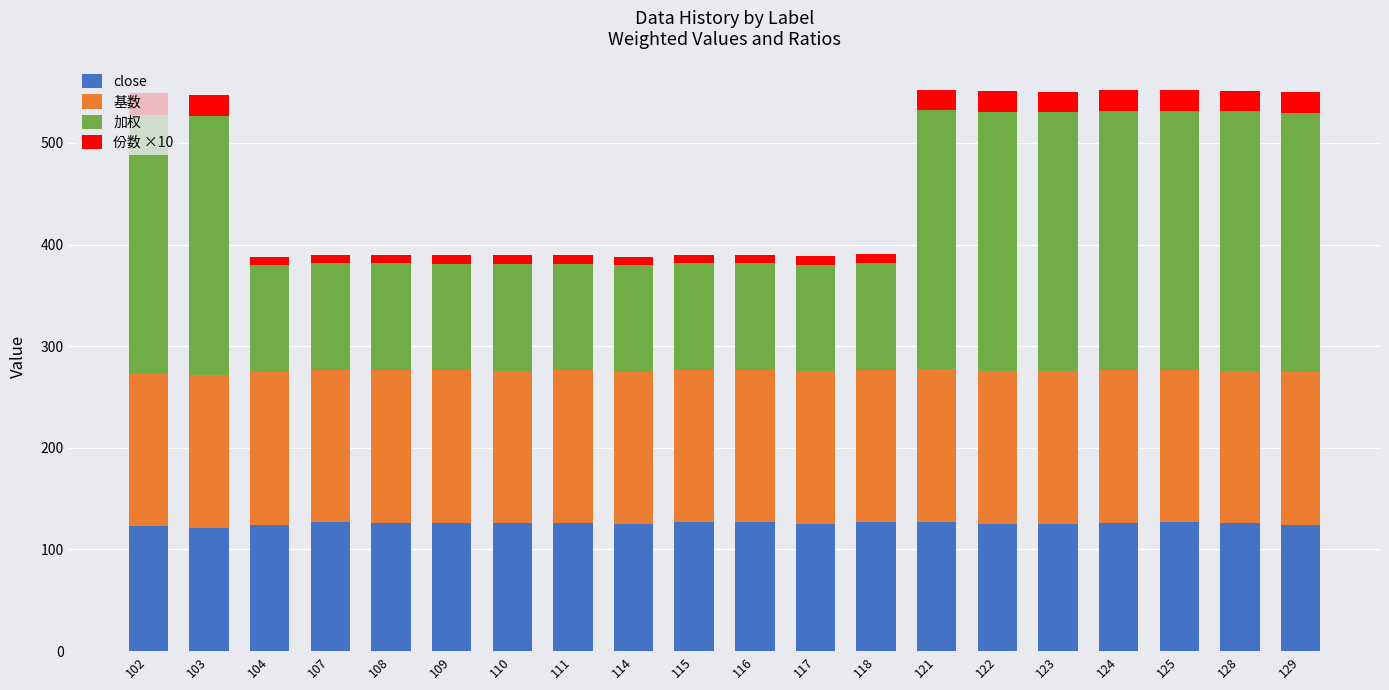

The close series shows 26.2 at 116. True or false?

False